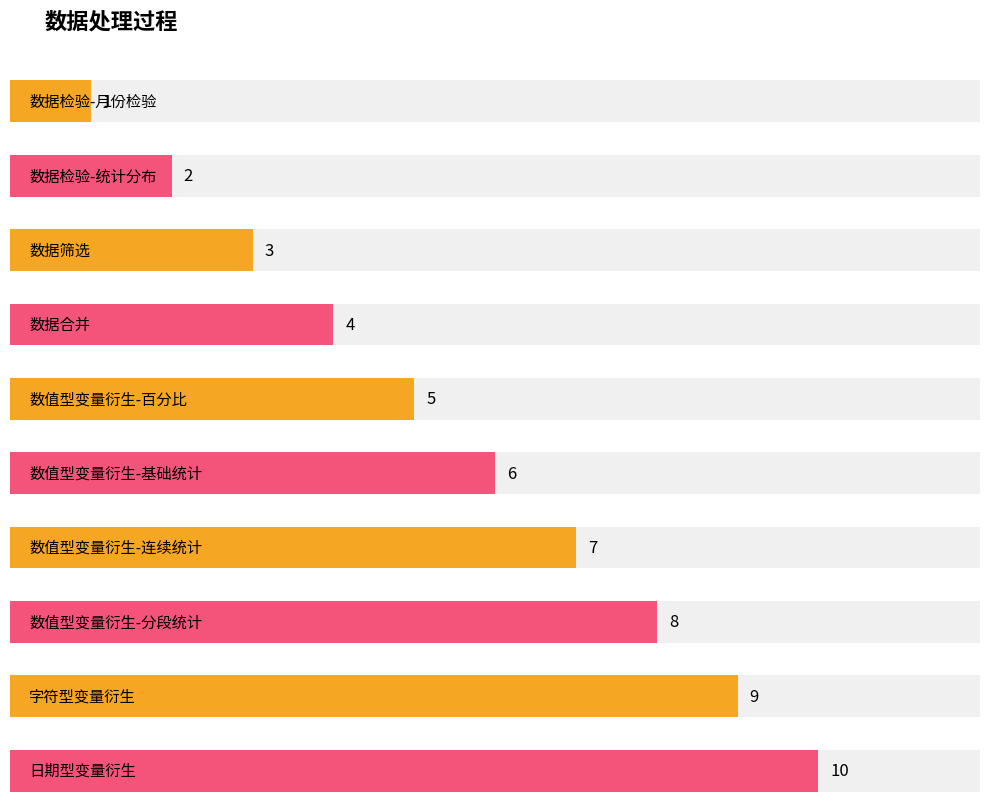

How many bars are there in total?

10